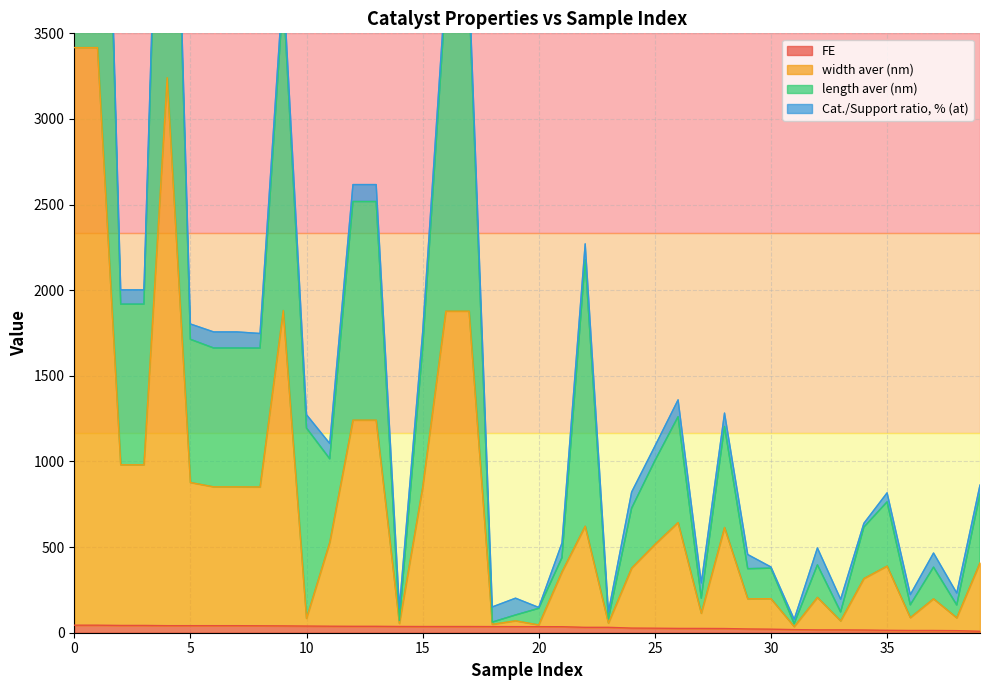

What is the difference between the second highest and second lowest values in the FE series?

31.9